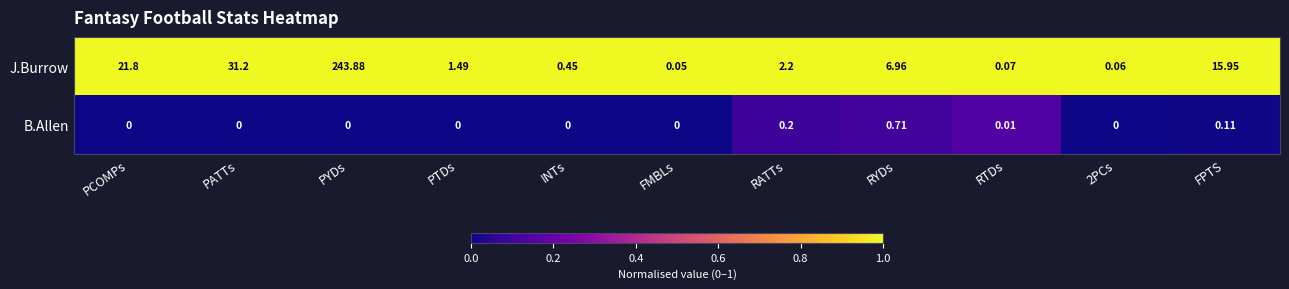

Is the value of B.Allen at PYDs greater than the value of J.Burrow at PTDs?

No